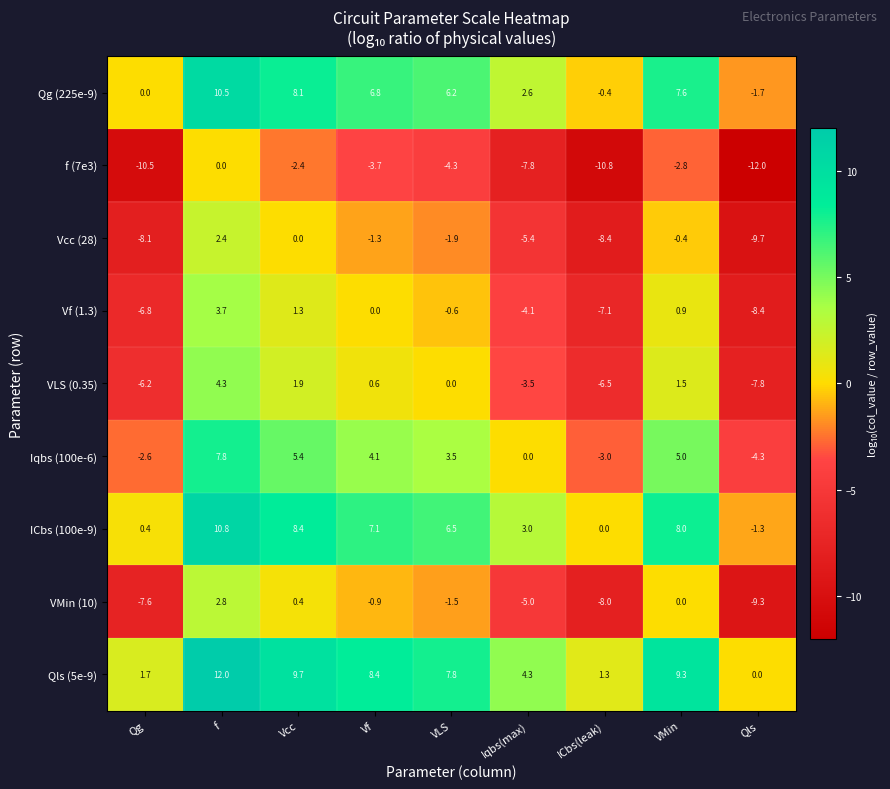

Is it true that ICbs (100e-9) equals 13.8 at VMin?

False